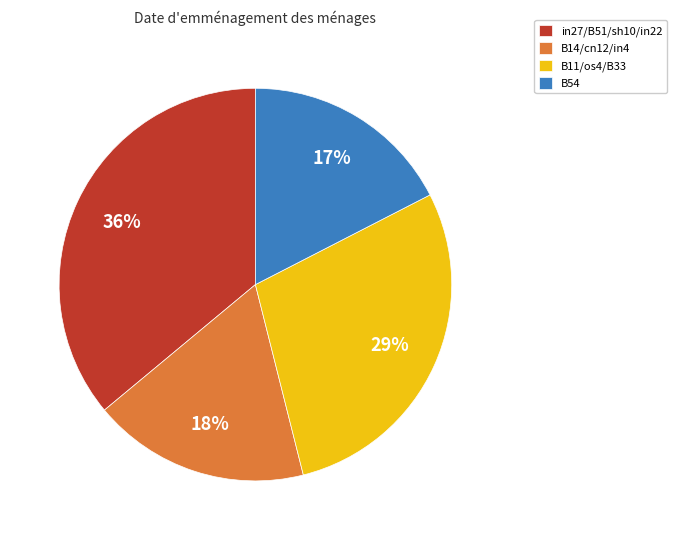

How many segments does this pie chart have?

4